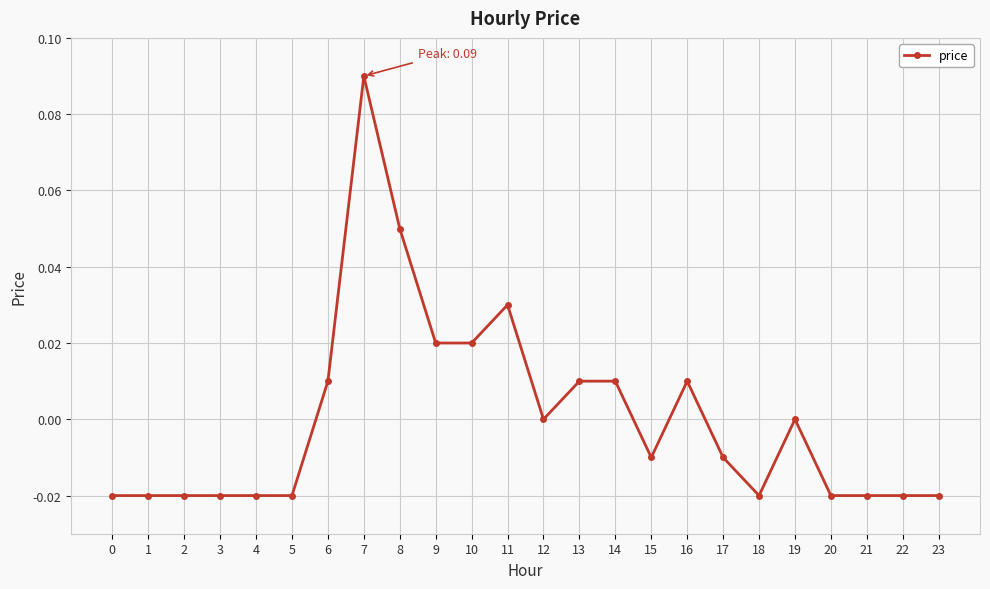

The chart shows a value of 0.0 at 13. True or false?

True